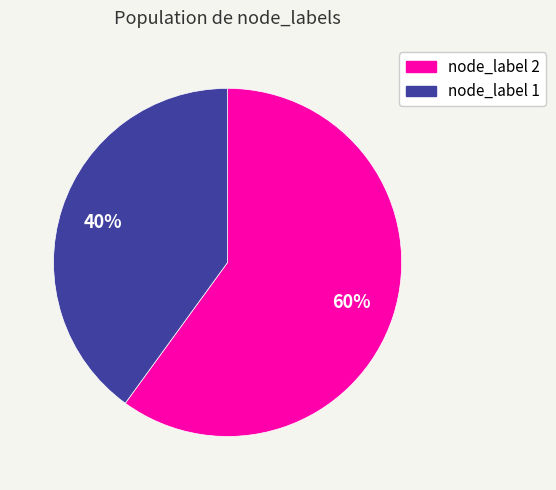

Do node_label 2 and node_label 1 together represent more than half of the pie?

Yes